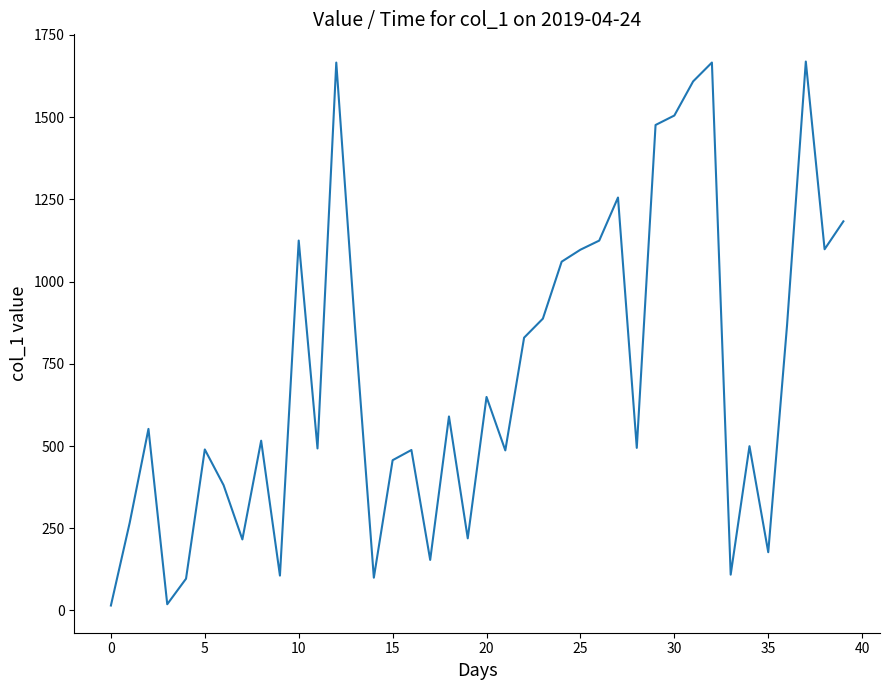

Does the chart display data point markers on the line(s)?

No